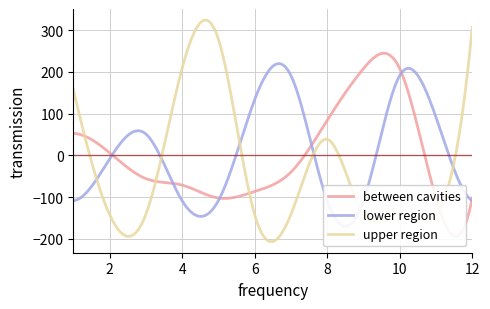

What is the highest value of the upper region series?

324.3